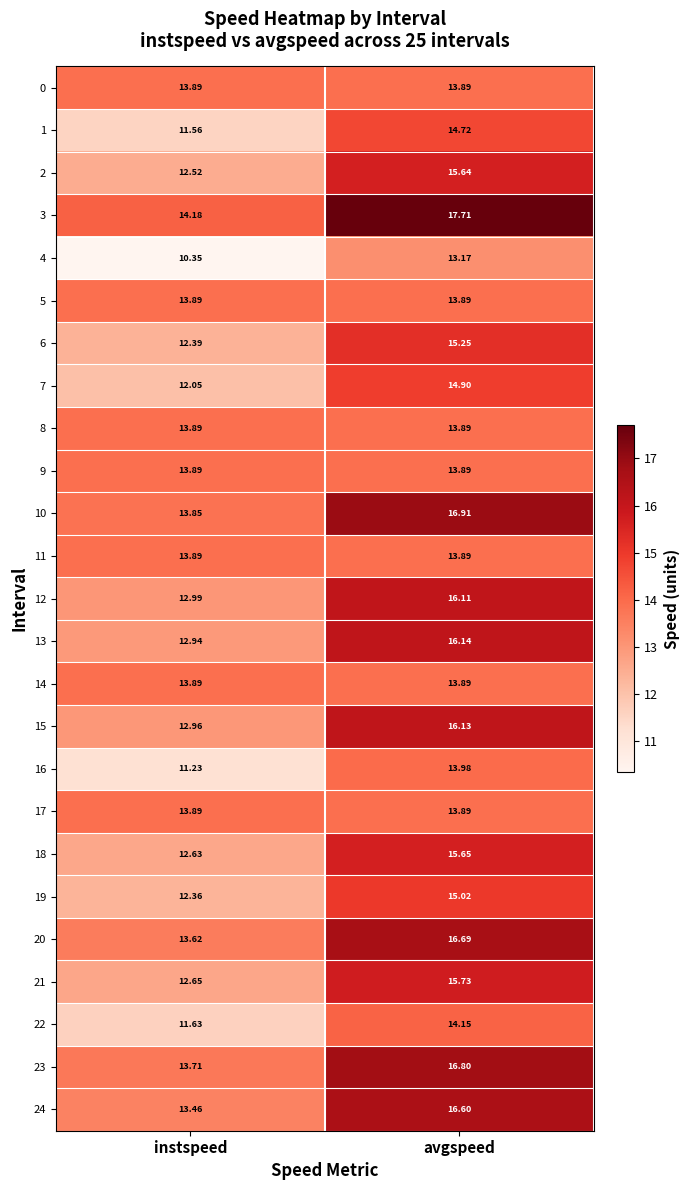

At which category is the sum across all series the highest?

avgspeed